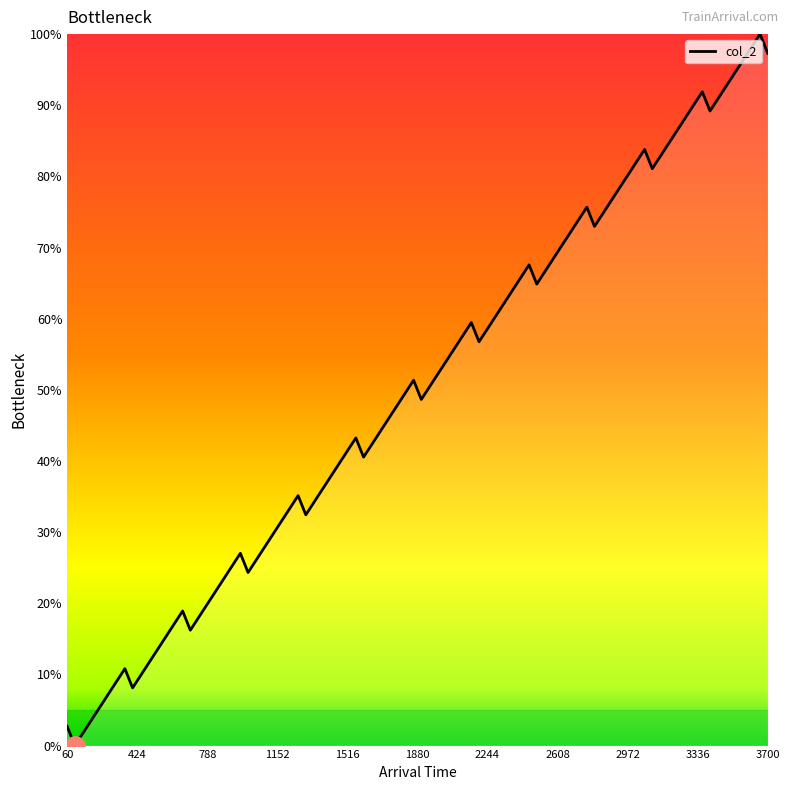

What is the maximum value shown in the chart?

100.0